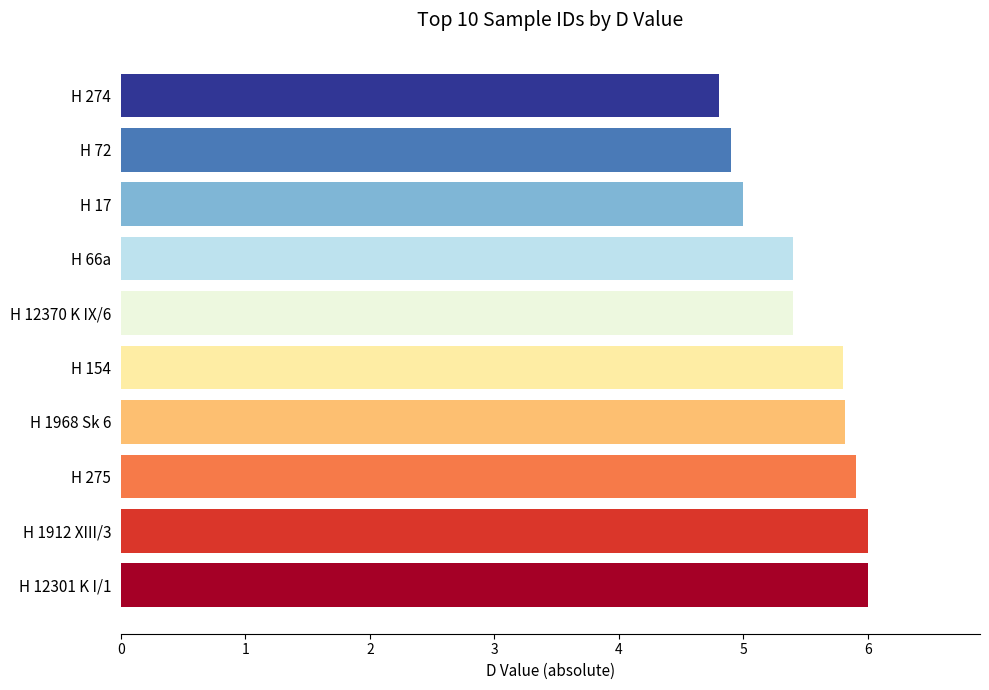

Reading bottom to top, extract all data points from this chart.

6.0	6.0	5.9	5.8	5.8	5.4	5.4	5.0	4.9	4.8